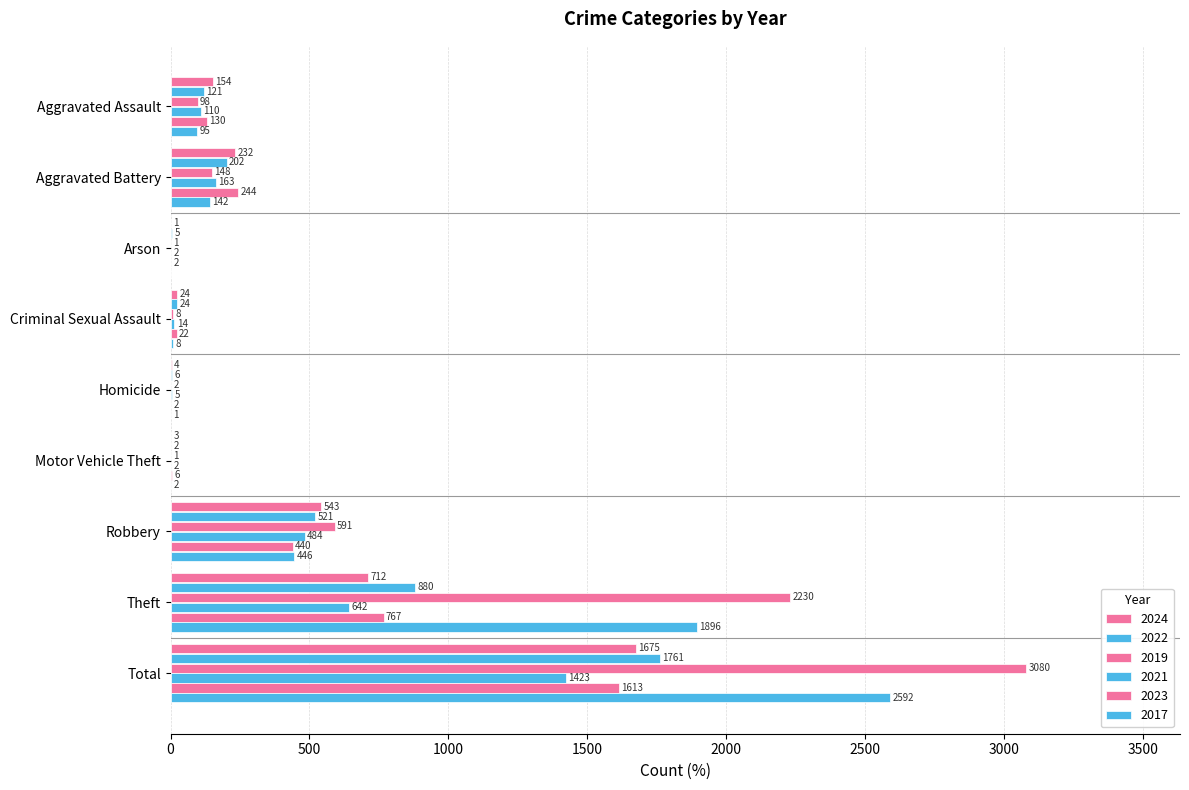

How many categories are shown in the chart?

9